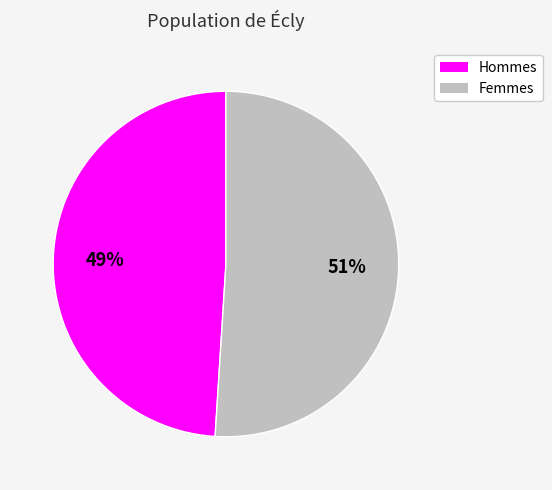

Does any single category account for the majority?

Yes